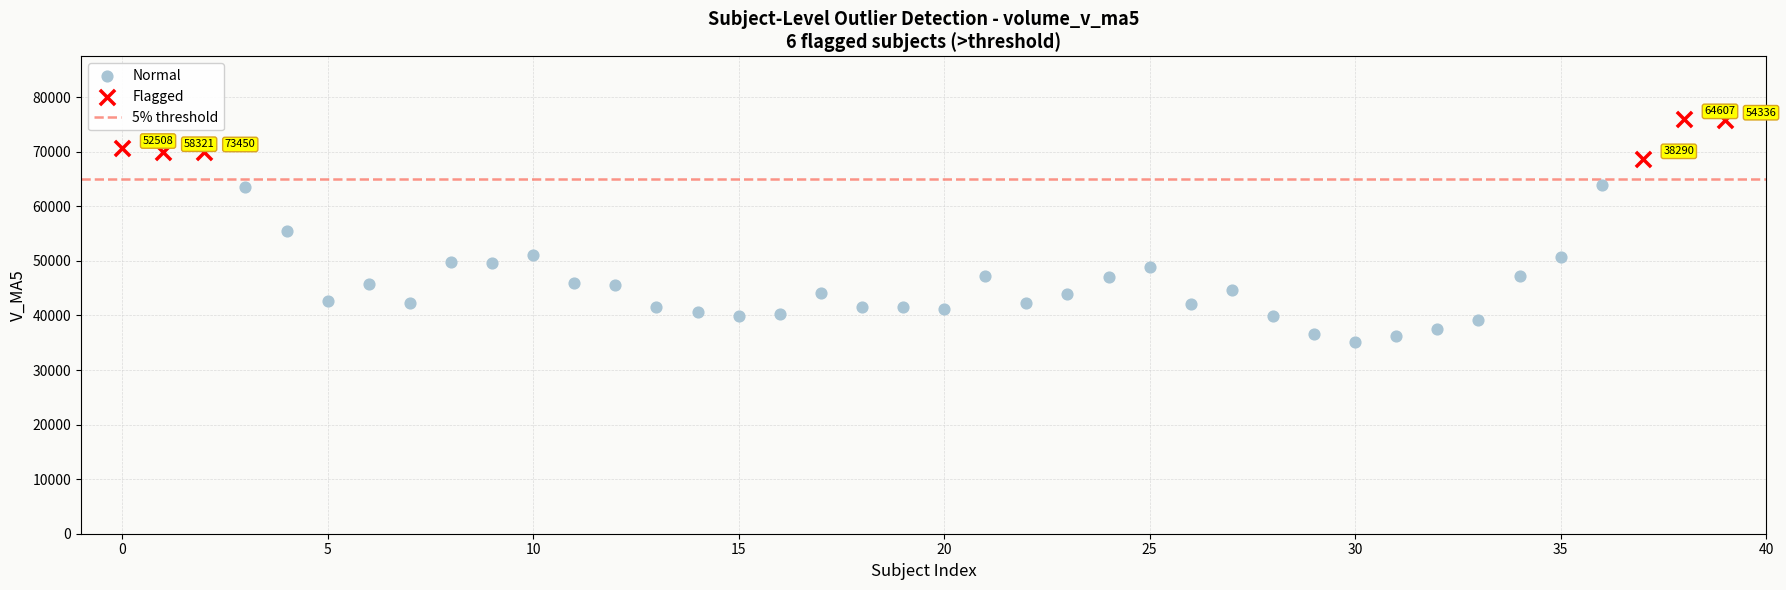

Which series has the largest Y range (max minus min)?

Normal